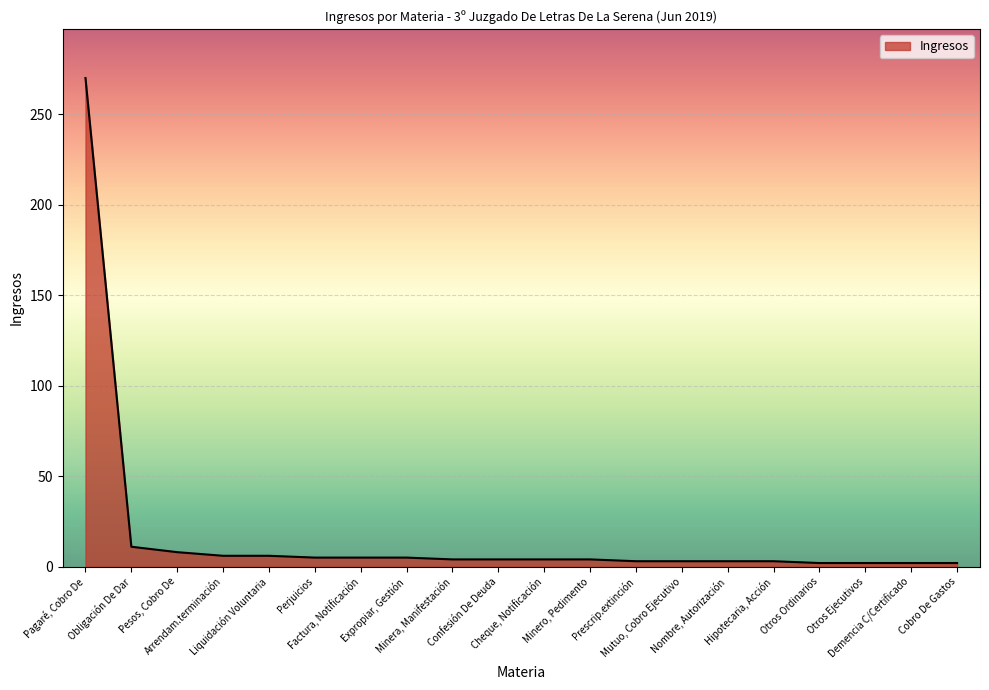

Reading right to left, extract all data points from this chart.

Cobro De Gastos=2	Demencia C/Certificado=2	Otros Ejecutivos=2	Otros Ordinarios=2	Hipotecaria, Acción=3	Nombre, Autorización=3	Mutuo, Cobro Ejecutivo=3	Prescrip.extinción=3	Minero, Pedimento=4	Cheque, Notificación=4	Confesión De Deuda=4	Minera, Manifestación=4	Expropiar, Gestión=5	Factura, Notificación=5	Perjuicios=5	Liquidación Voluntaria=6	Arrendam.terminación=6	Pesos, Cobro De=8	Obligación De Dar=11	Pagaré, Cobro De=270